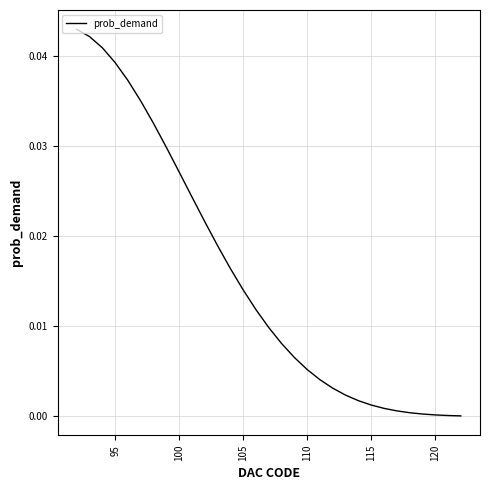

The value at 120 is 0.0. True or false?

True